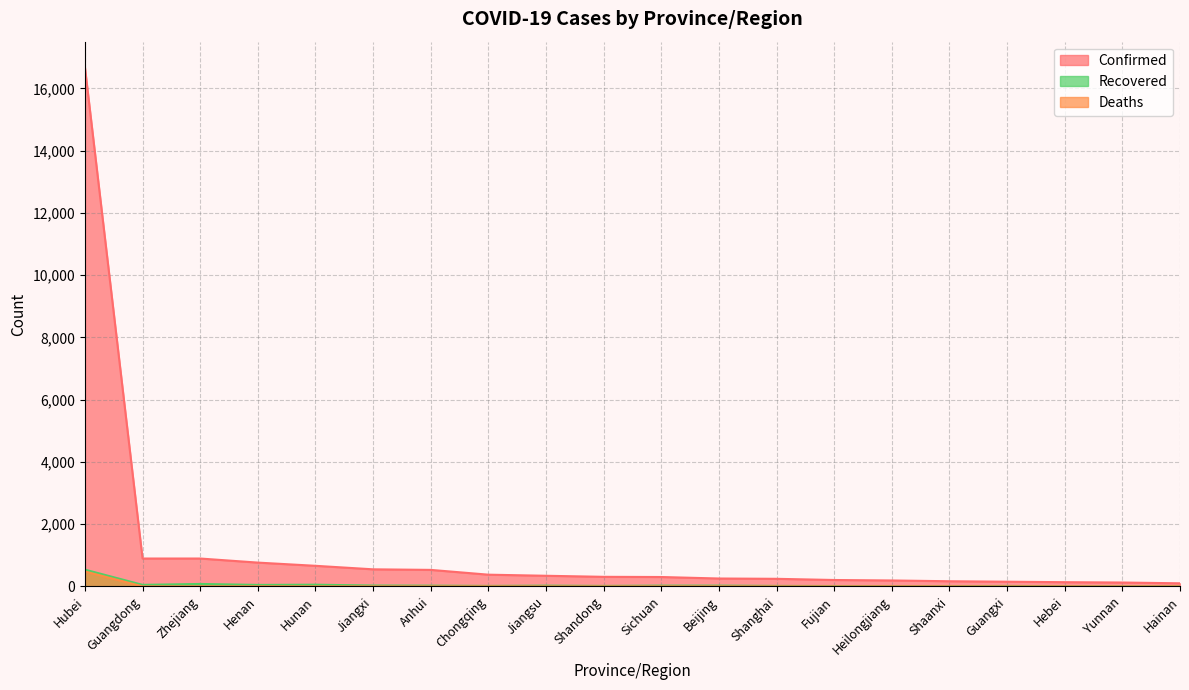

What is the sum of all Deaths values?

490